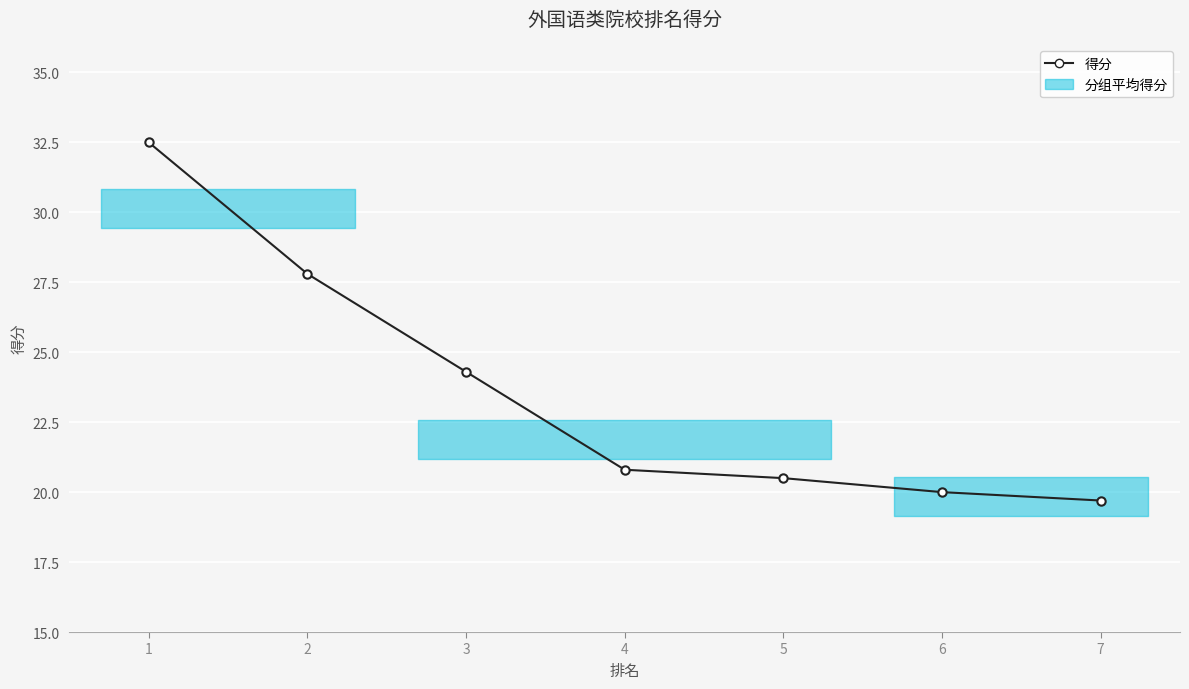

What is the smallest value displayed?

19.7